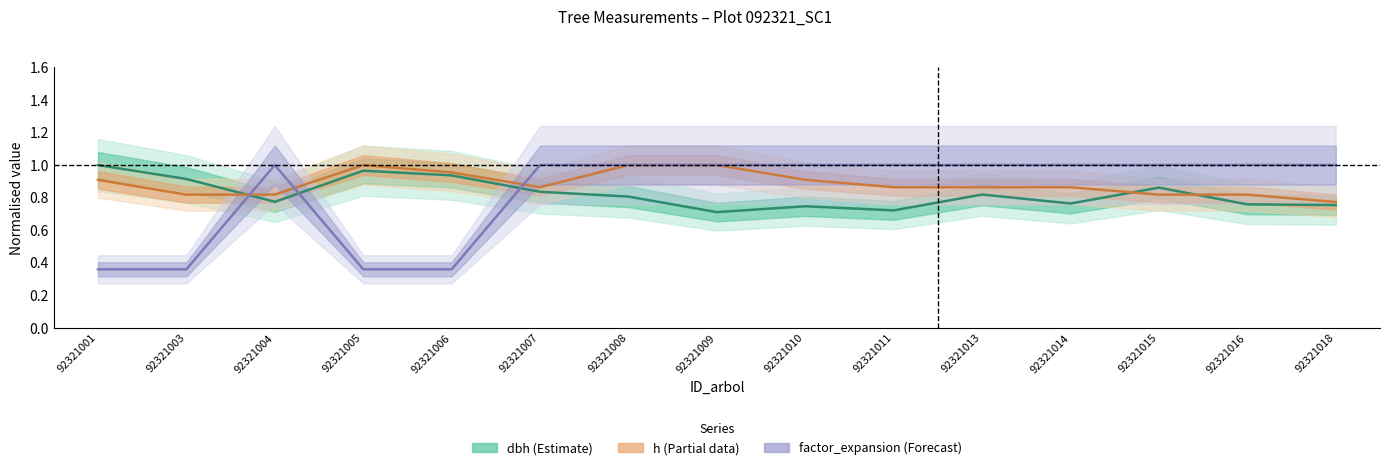

What are all the series names shown in the legend?

dbh, h, factor_expansion